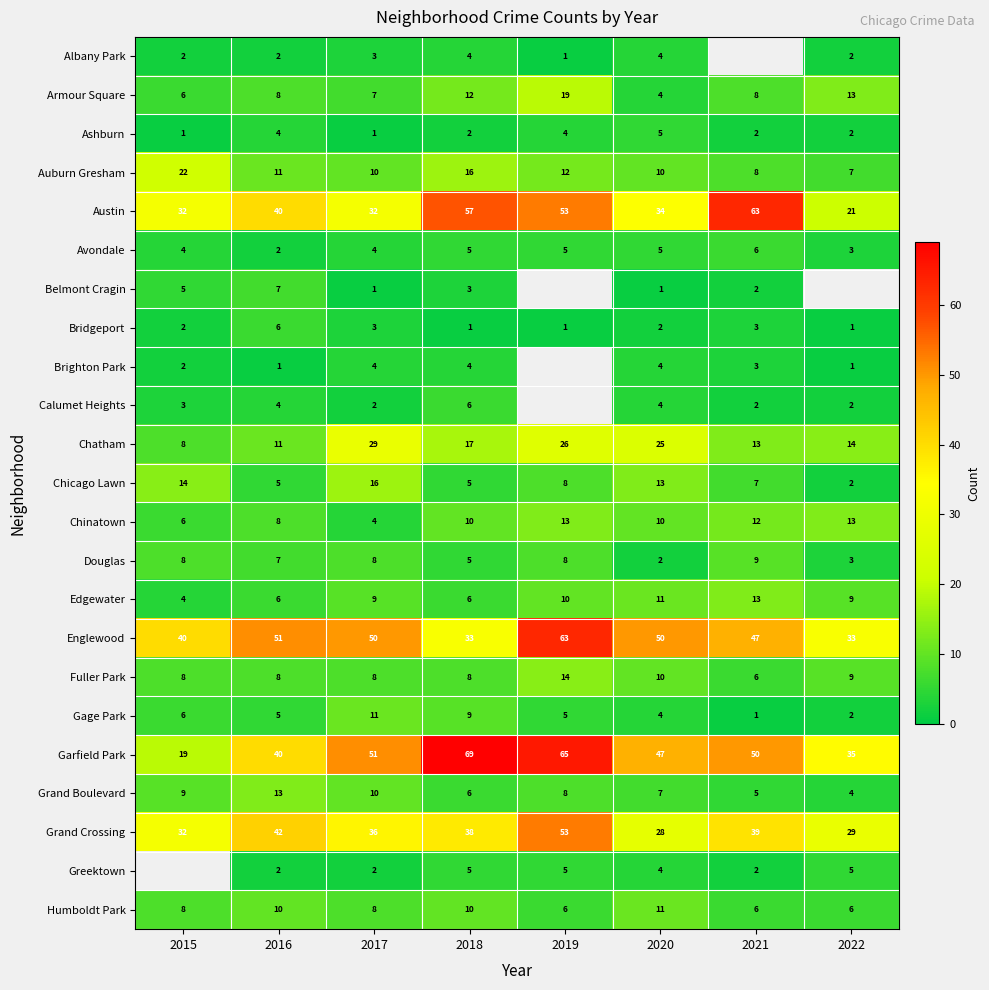

The Gage Park series shows 0.3 at 2021. True or false?

False